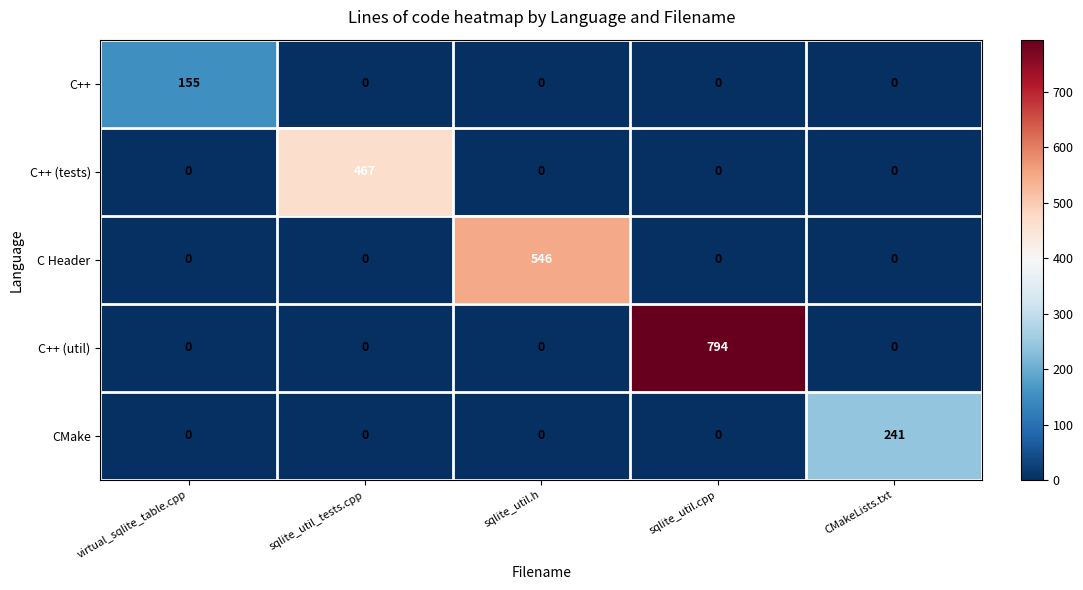

The value of C++ (util) at sqlite_util.cpp is 284. True or false?

False